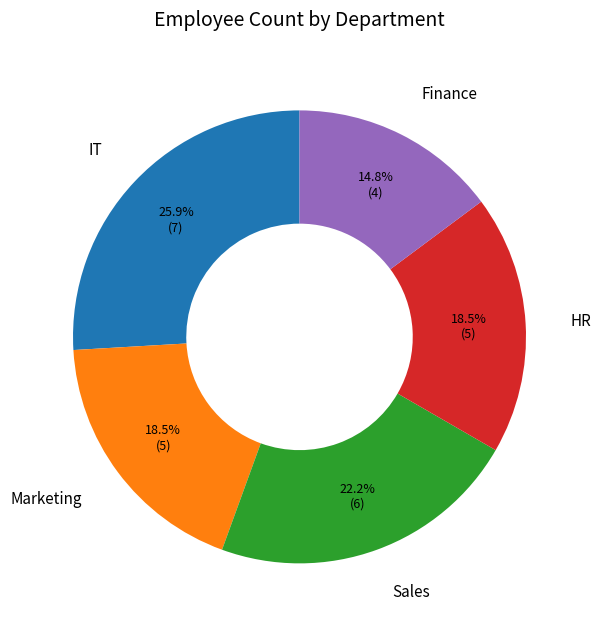

Which slice is the smallest?

Finance